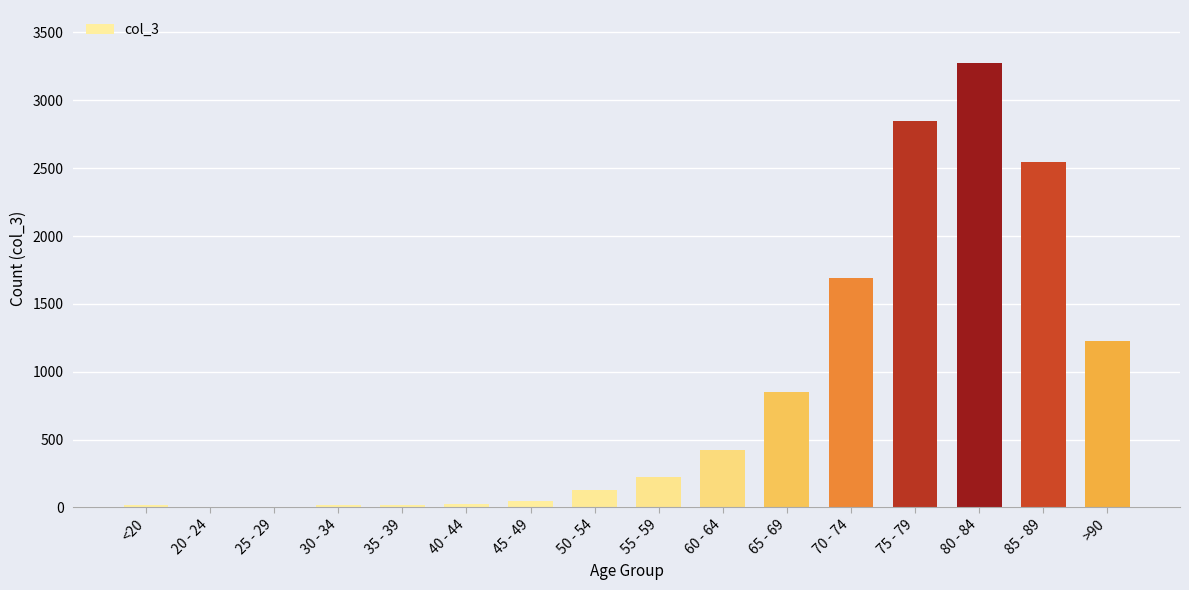

Approximately how many times larger is the value at >90 compared to <20?

68.0